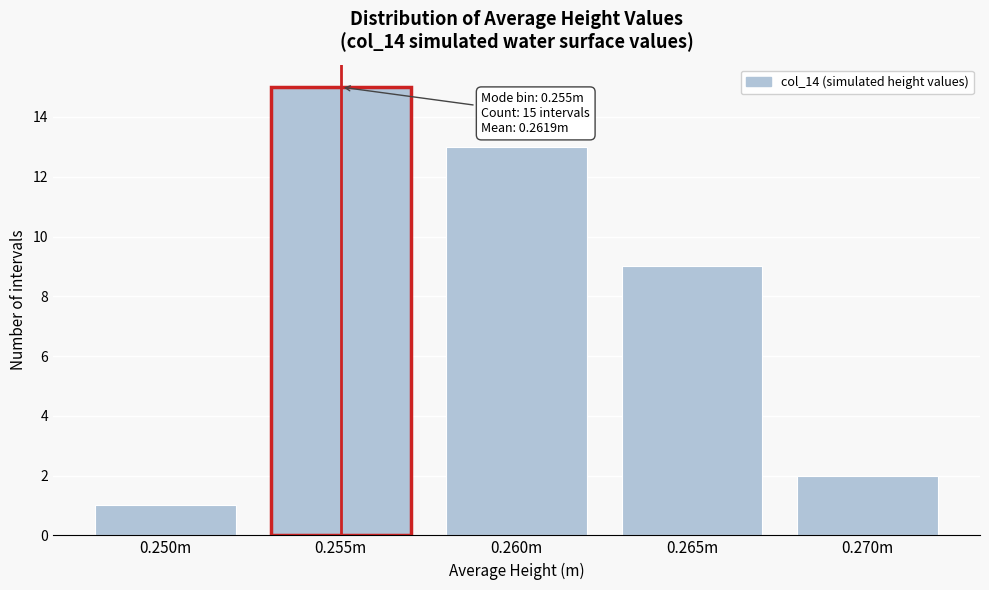

Reading right to left, extract all data points from this chart.

0.270m=2	0.265m=9	0.260m=13	0.255m=15	0.250m=1